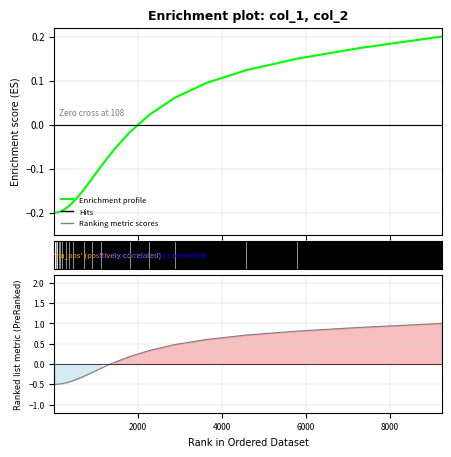

Is it true that col_1 equals -0.1 at 13?

False